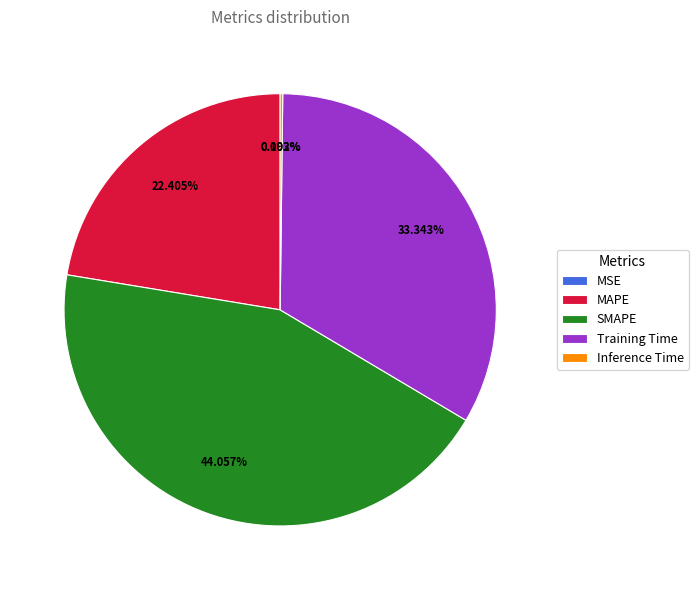

Between Training Time and SMAPE, which is larger?

SMAPE